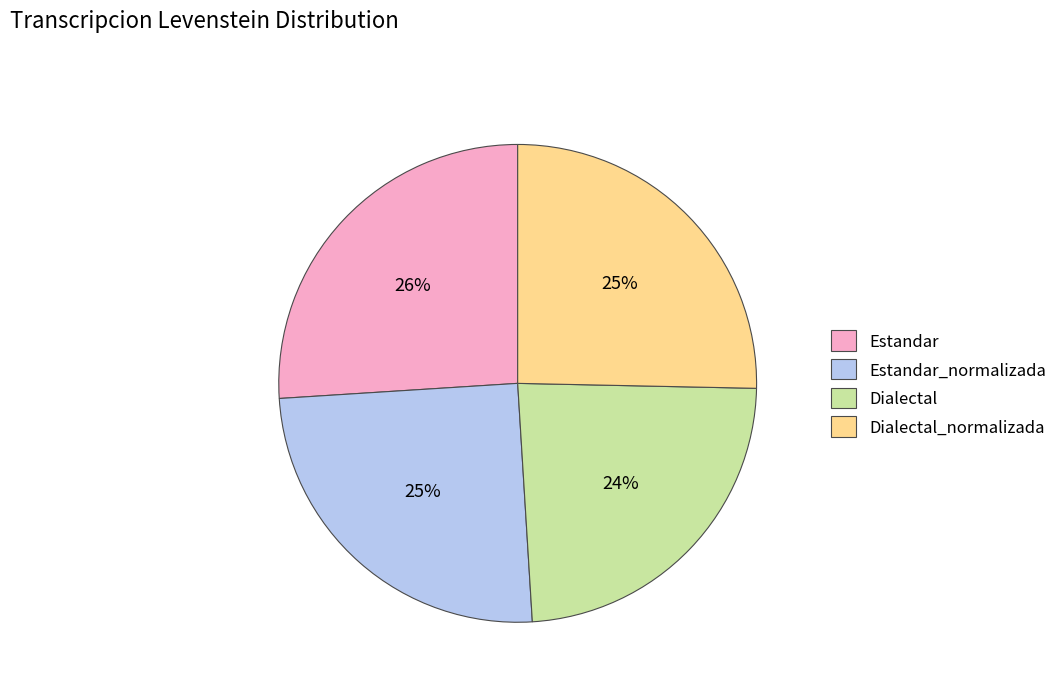

True or false: Estandar accounts for 20% of the total.

False